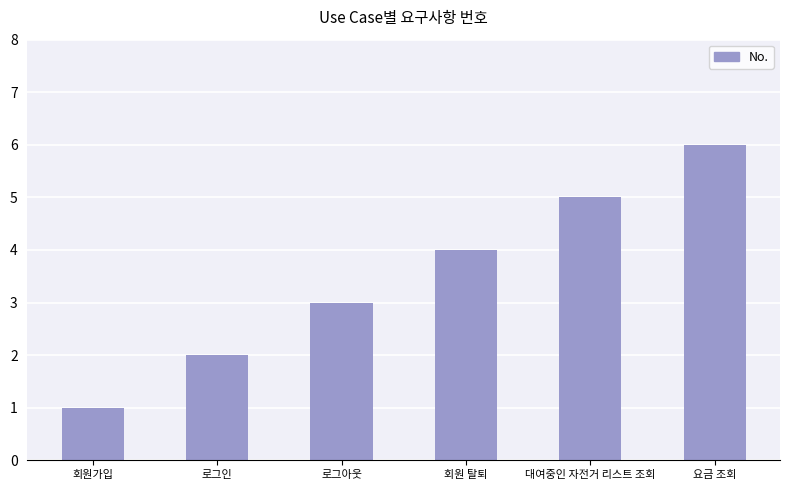

The value at 대여중인 자전거 리스트 조회 is 7. True or false?

False